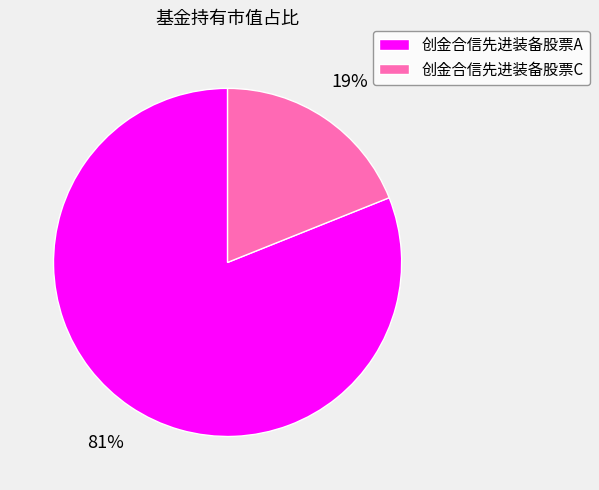

Do 创金合信先进装备股票A and 创金合信先进装备股票C together represent more than half of the pie?

Yes